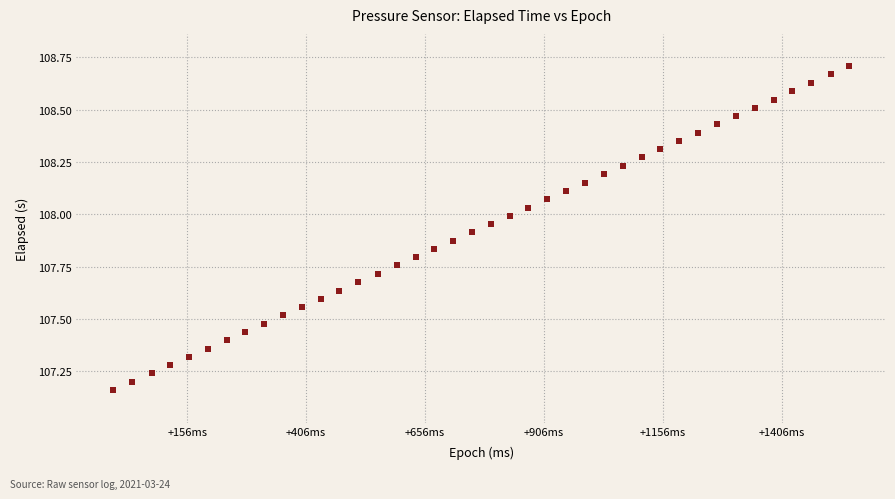

What is the range of X values (max minus min)?

1548.0